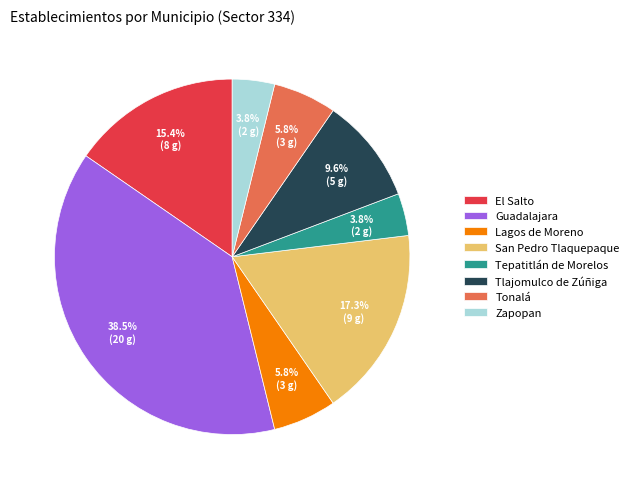

Count the number of slices in the pie.

8